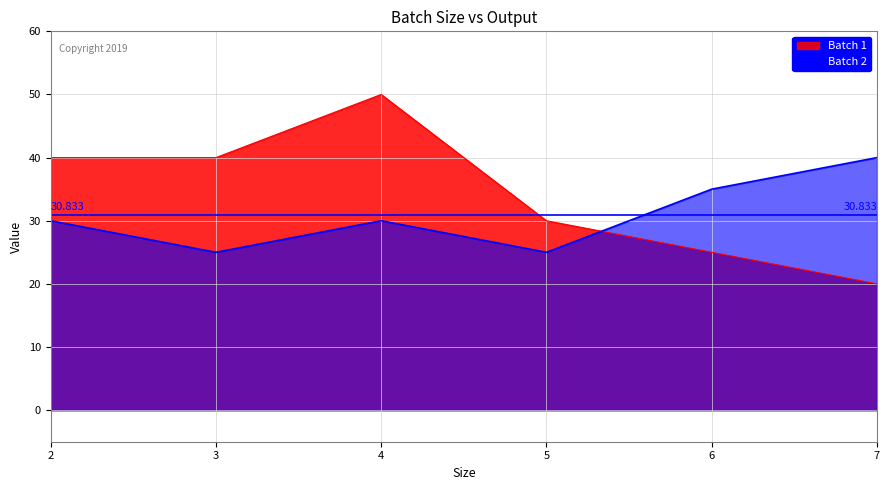

At how many categories does at least one series exceed 27?

6